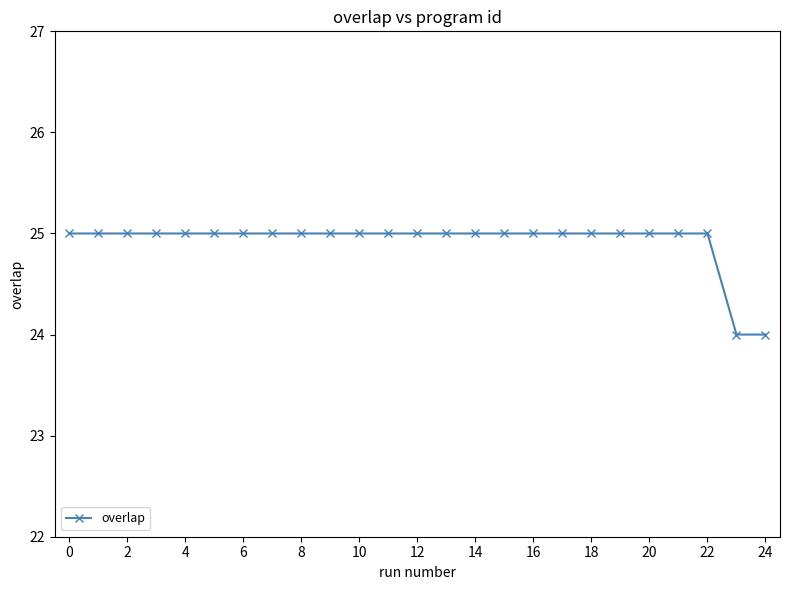

What is the sum of all values?

623